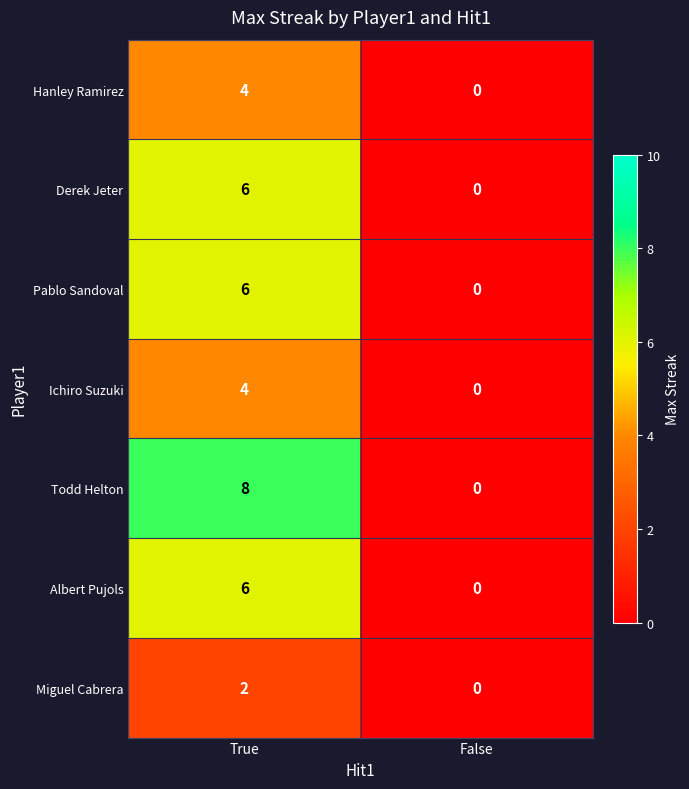

Which series has the widest spread of values?

Todd Helton